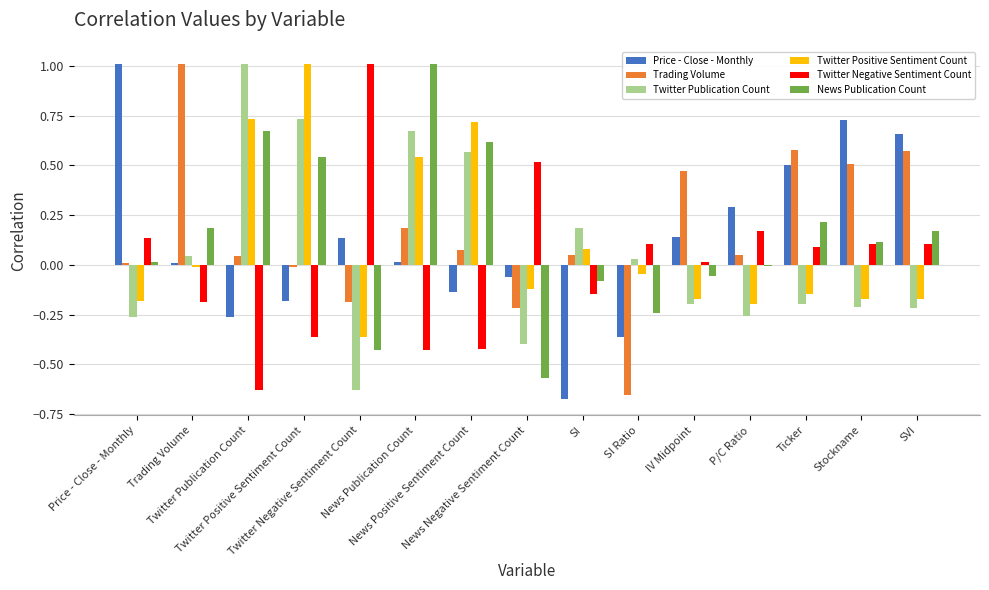

What is the sum of all Twitter Publication Count values?

0.9